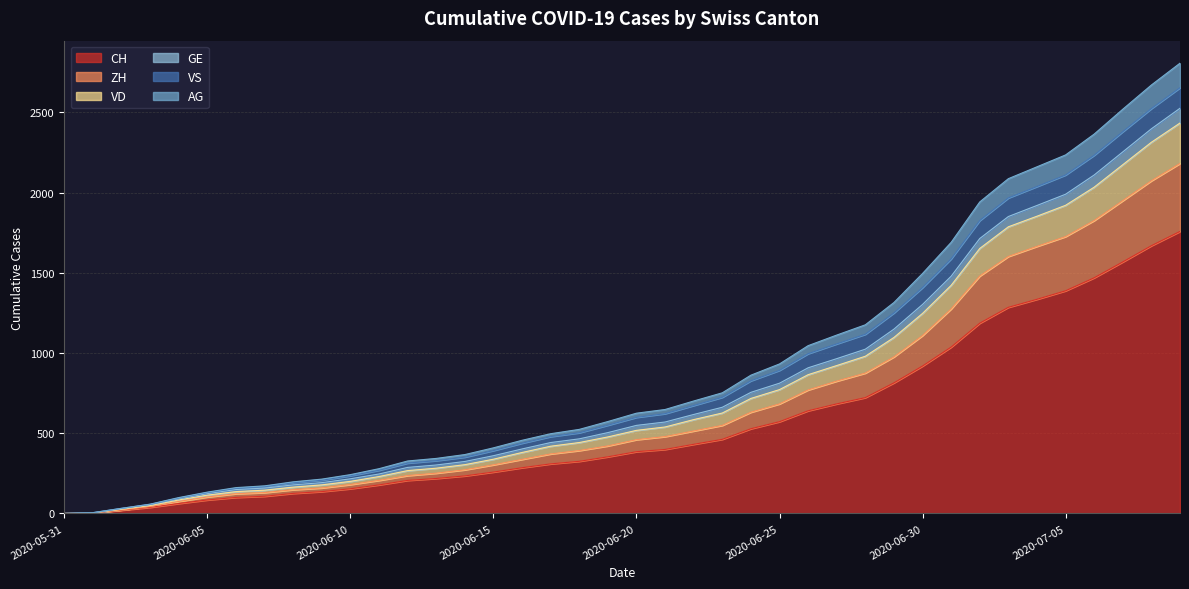

How many values in the CH series exceed 385?

19